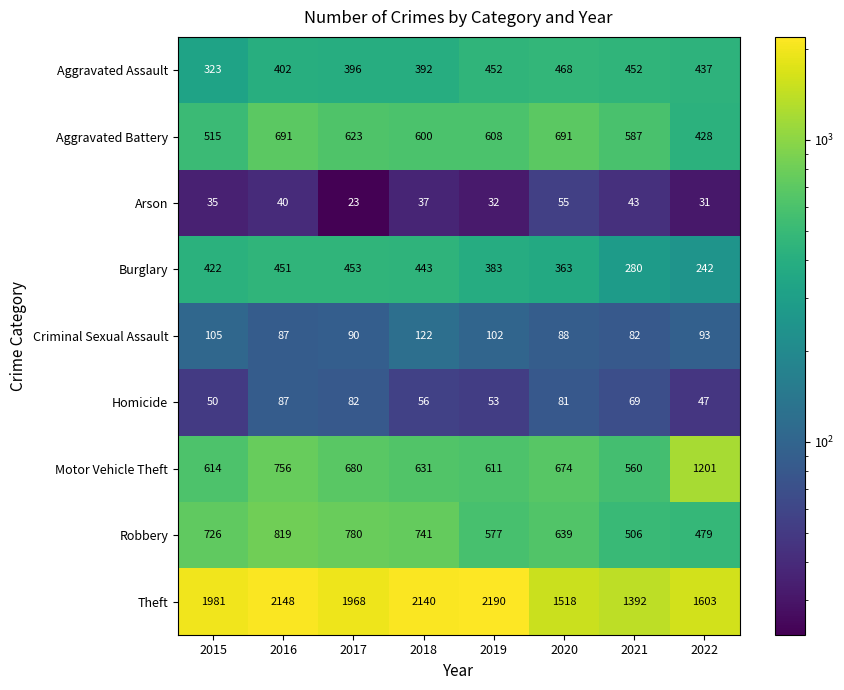

Which category has the lowest value across all series?

2017